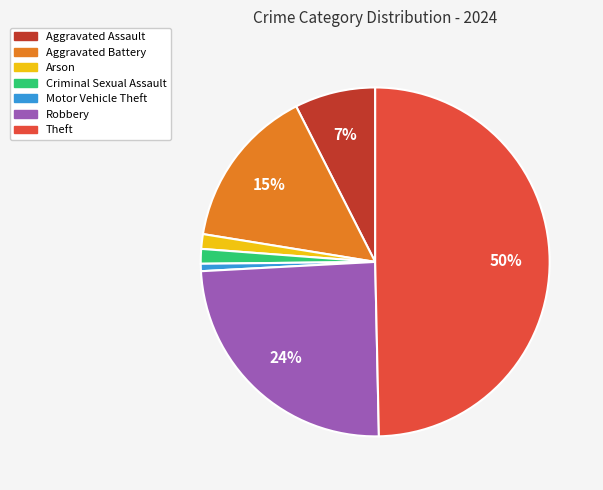

Which slice is the largest?

Theft